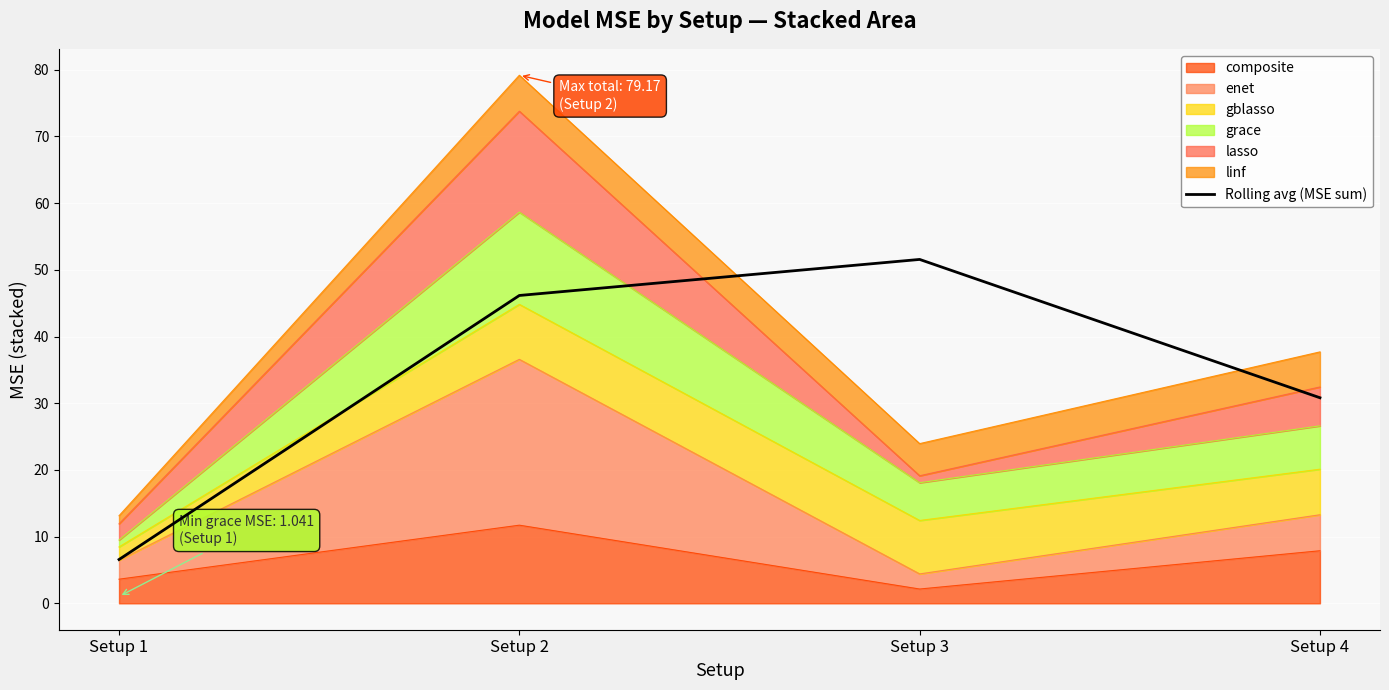

Reading left to right, list all the values displayed in this chart.

Setup 1=6.6	Setup 2=46.2	Setup 3=51.6	Setup 4=30.8